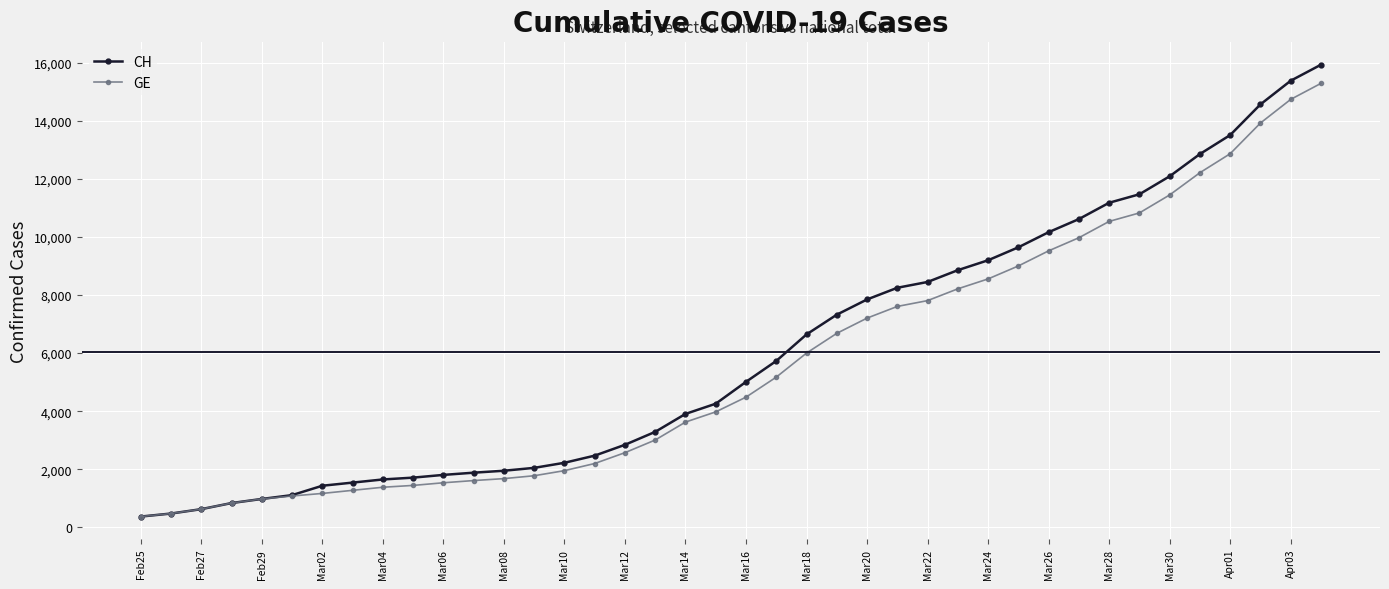

What is the value of the CH point at the 8th from the left?

1544